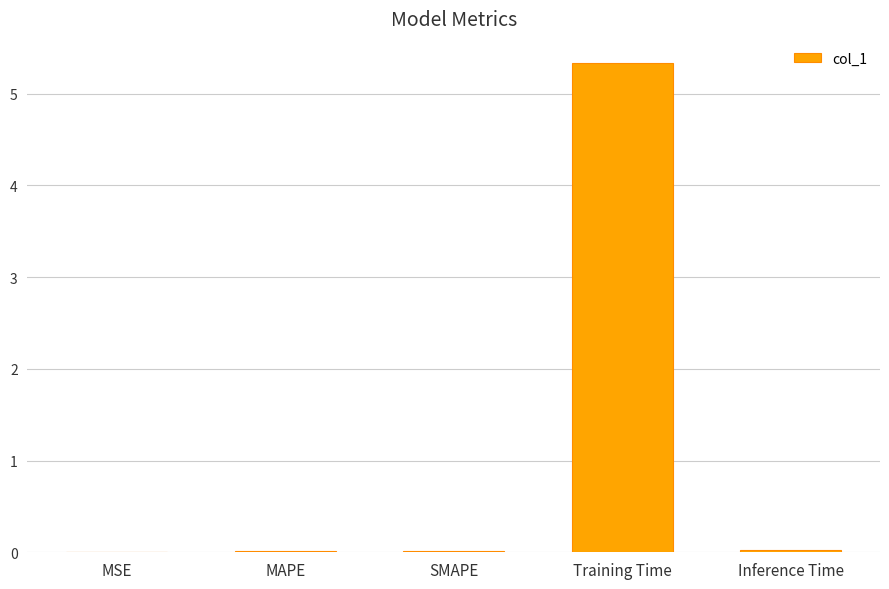

True or false: the data shows 3.2 at Training Time.

False